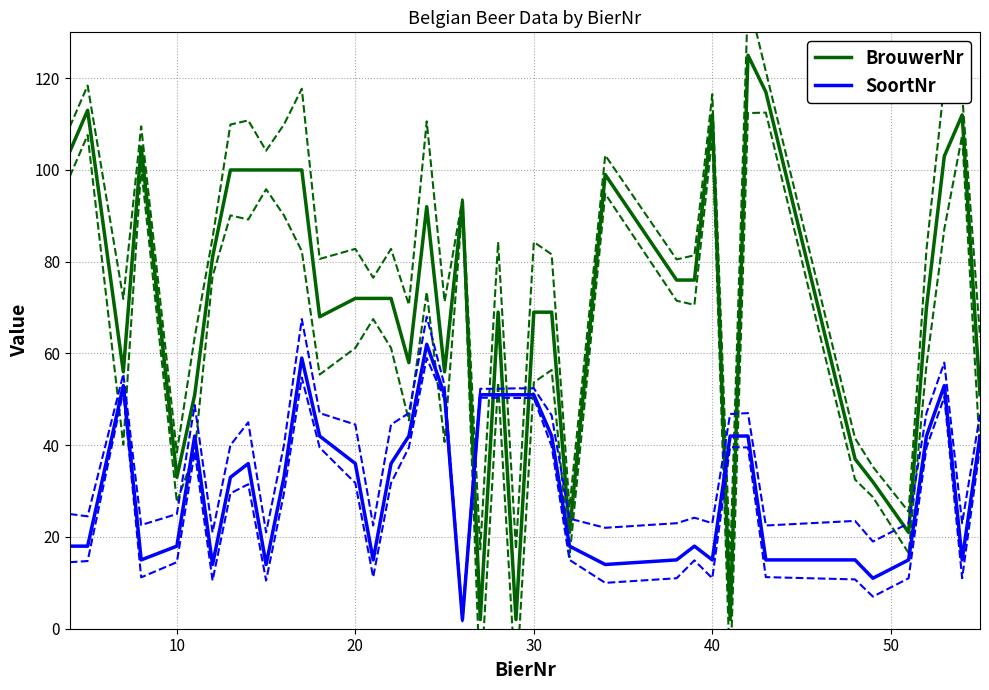

True or false: BrouwerNr and SoortNr intersect in this chart.

True